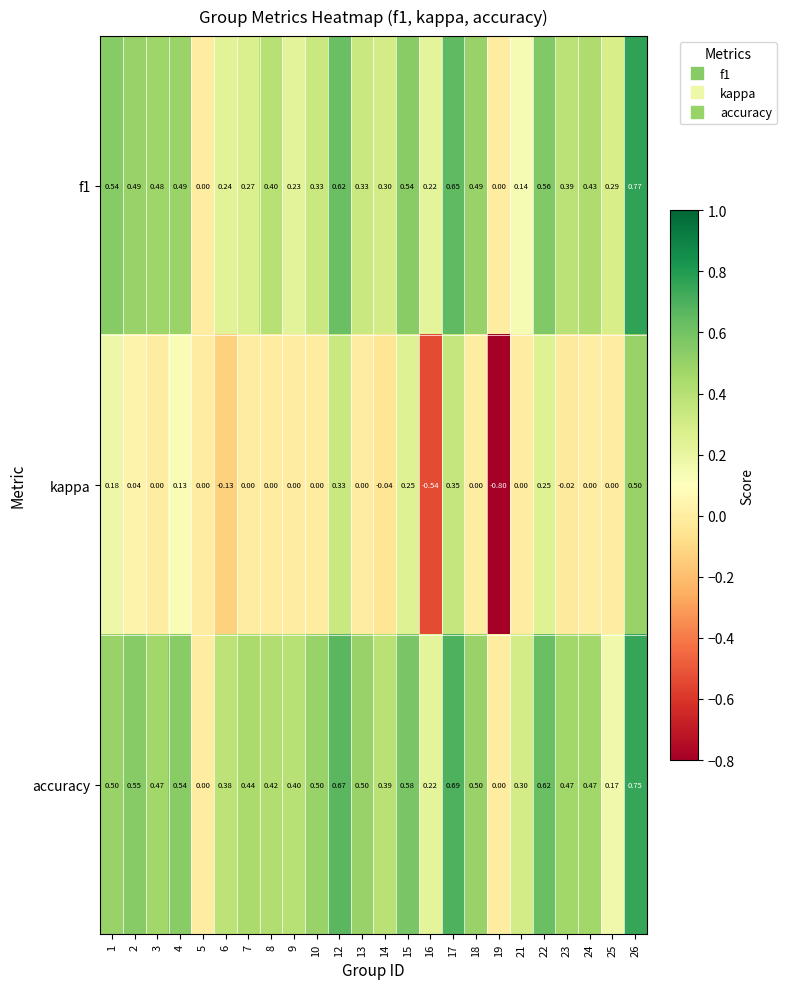

What is the difference between the highest and lowest values at 14?

0.4